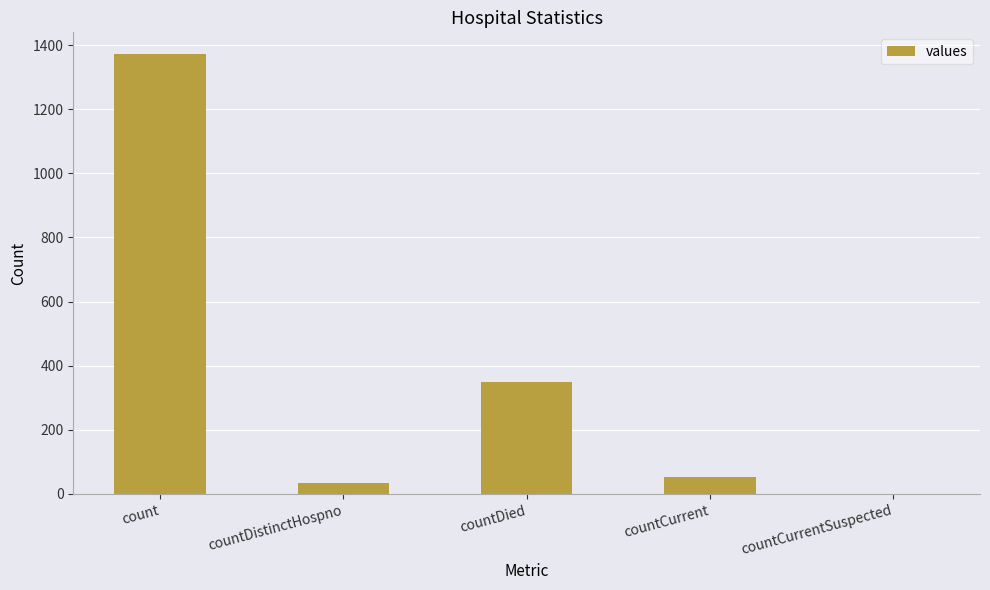

Are the bars horizontal?

No